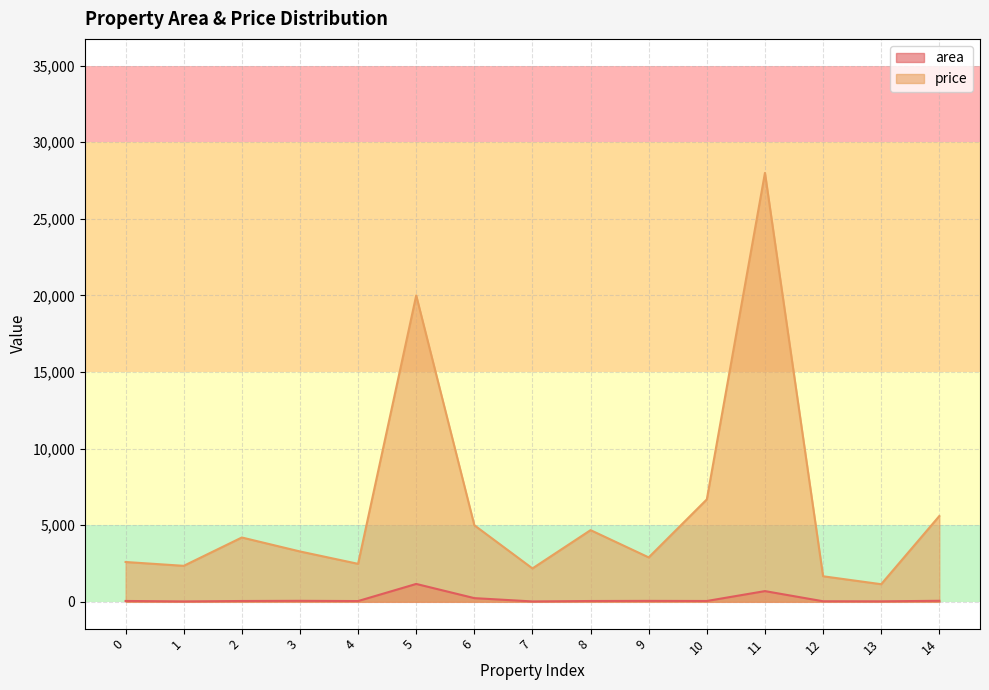

What is the lowest value of the area series?

25.0